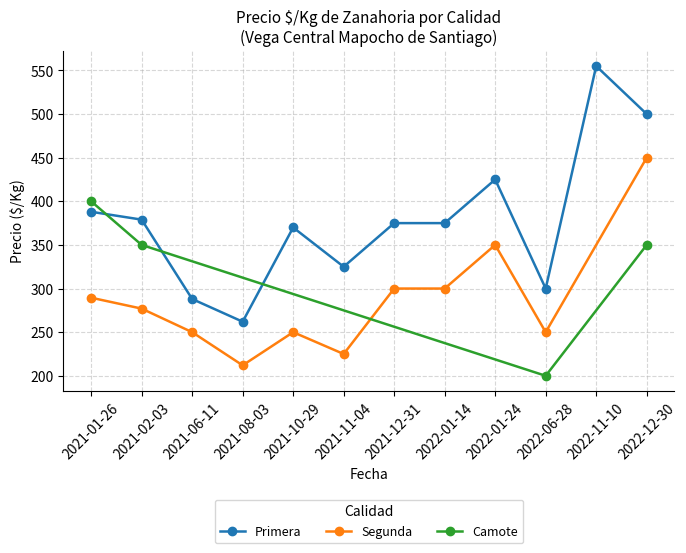

Where does the Primera series first go above 375?

2021-01-26